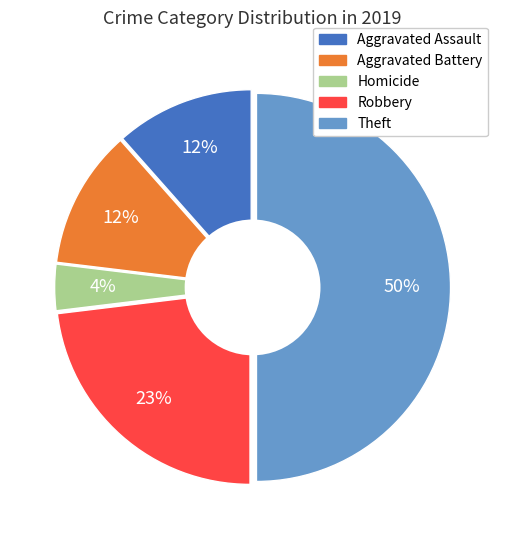

To the nearest percent, what is the average slice percentage?

20%